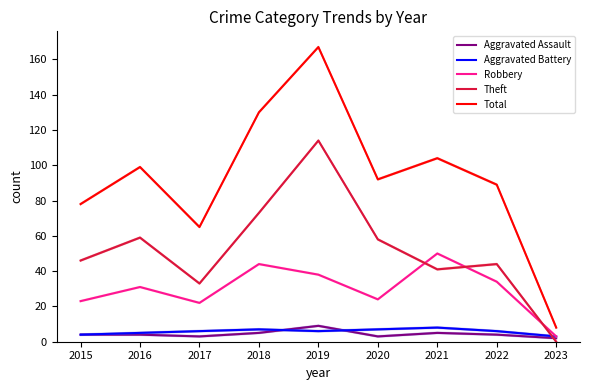

Is the value of Theft at 2018 greater than the value of Aggravated Assault at 2020?

Yes